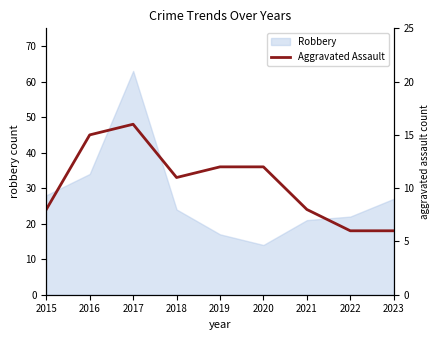

What is the smallest value displayed?

6